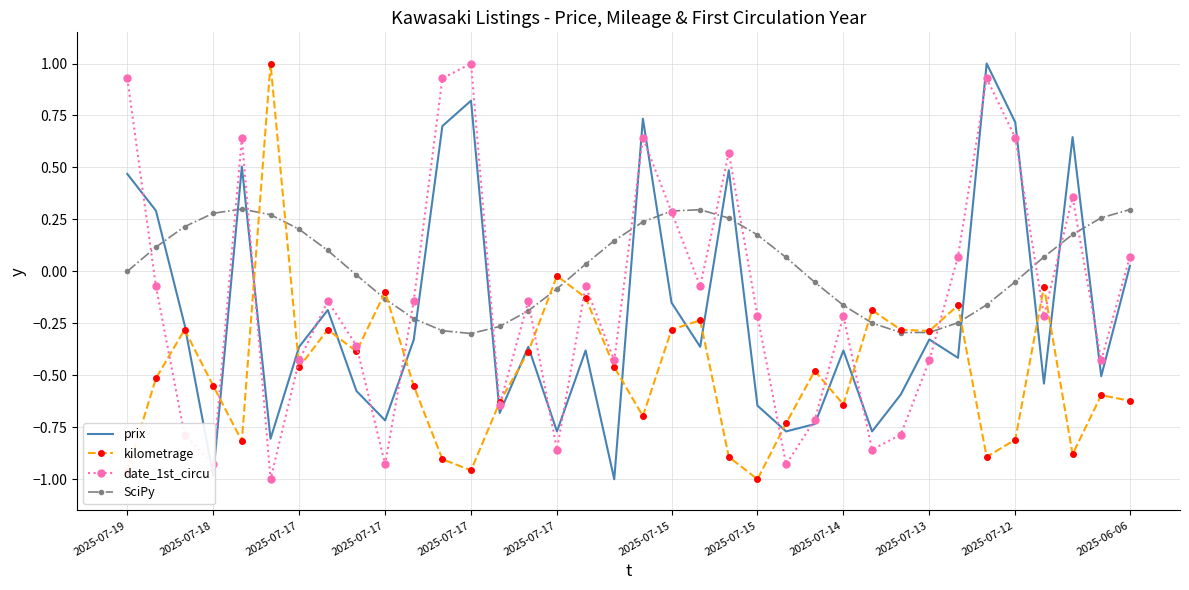

Which series has the largest total across all categories?

SciPy